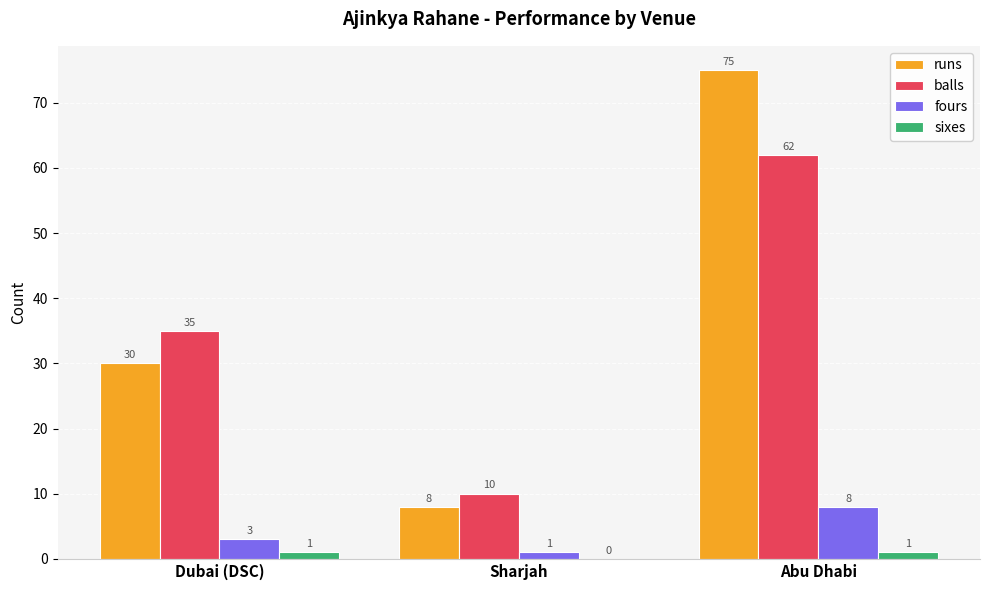

Which category has the highest value in the fours series?

Abu Dhabi